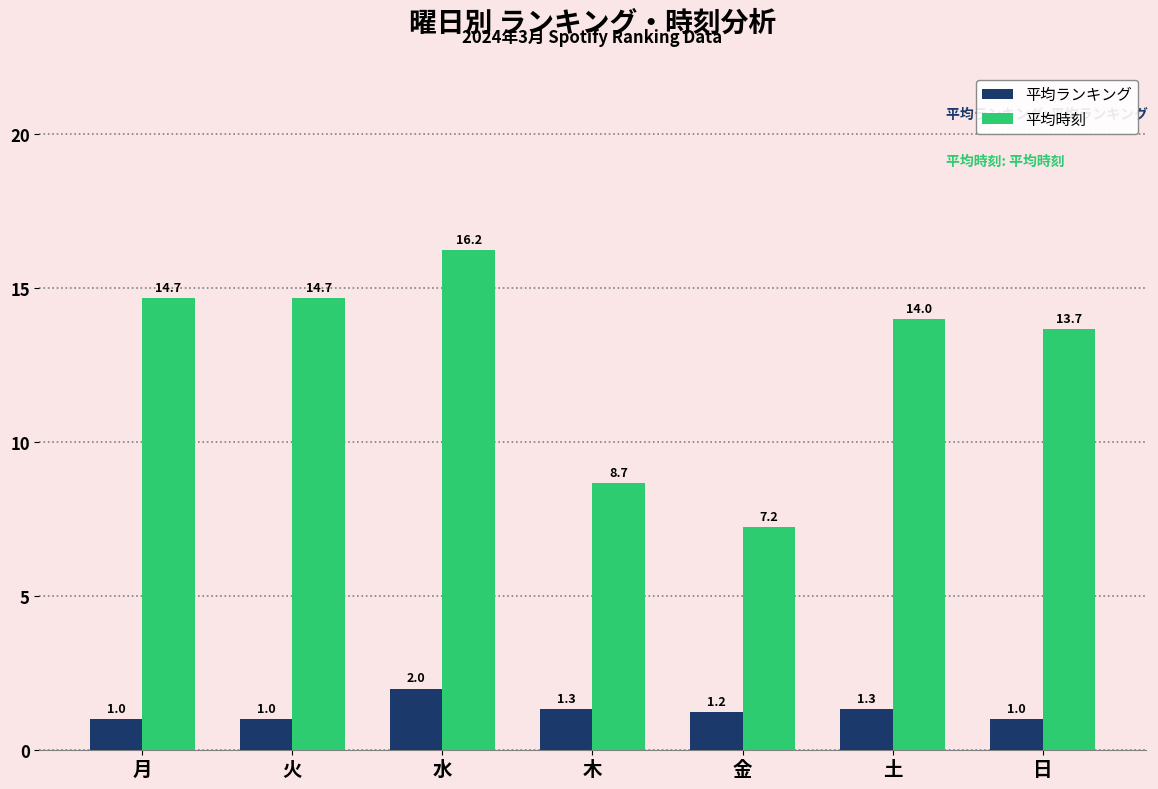

What is the smallest value displayed?

1.0